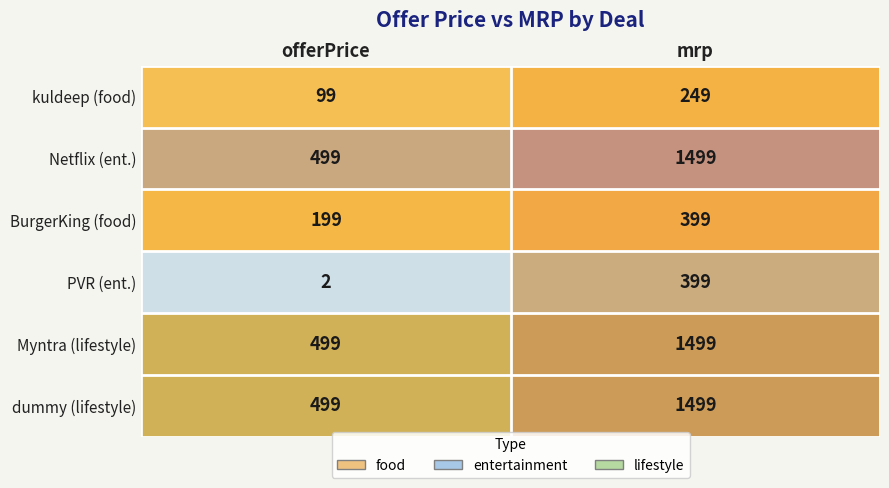

At which category is the sum across all series the highest?

mrp